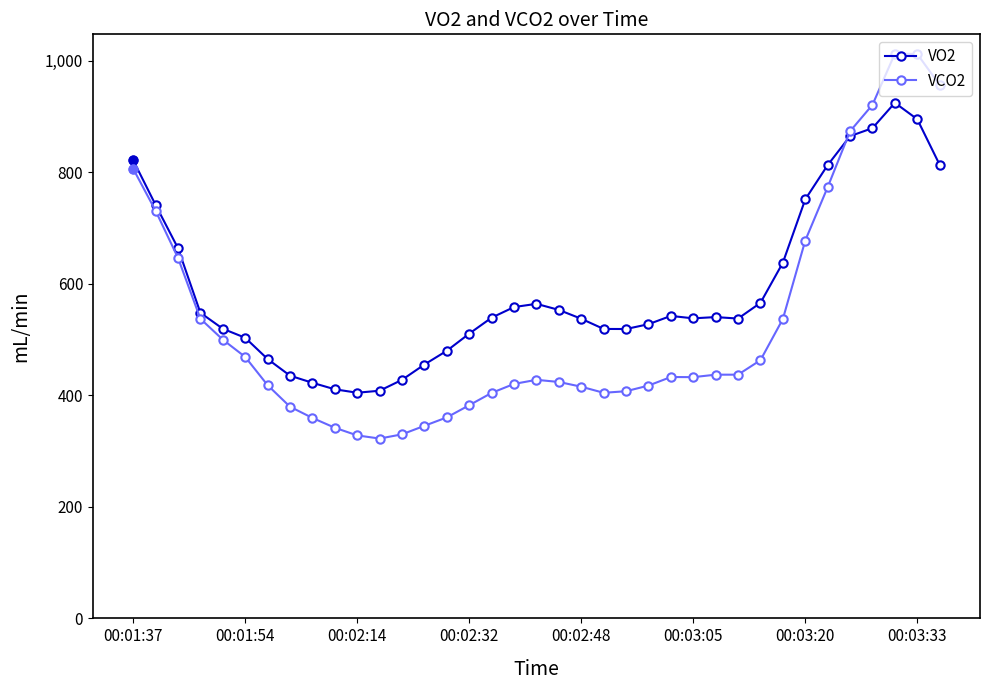

At how many categories does at least one series exceed 690?

9